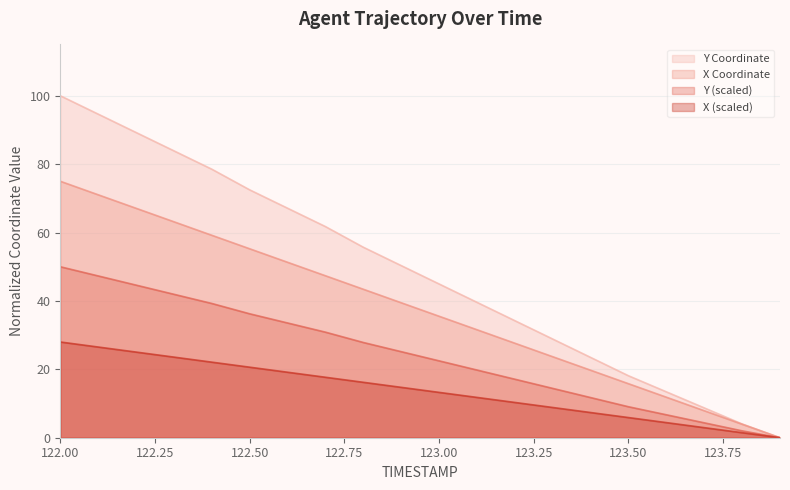

What is the sum of all Y values?

969.1